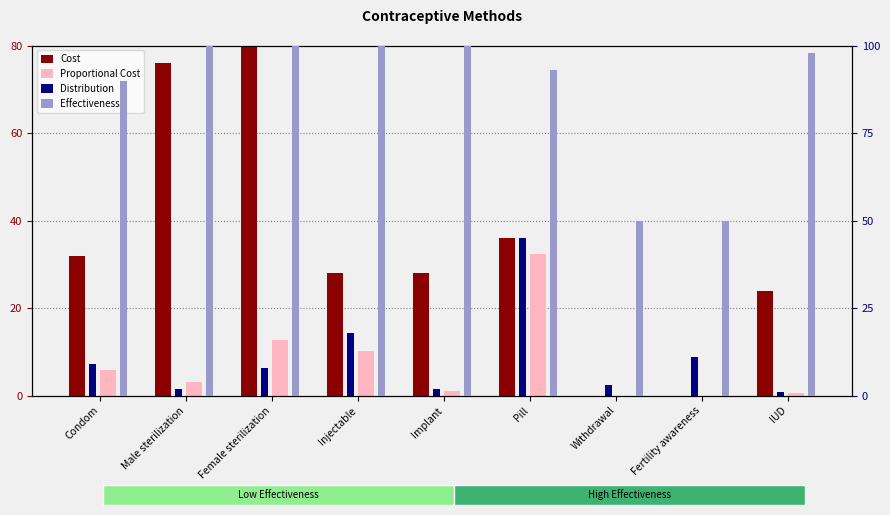

How many bars are there in each group?

4